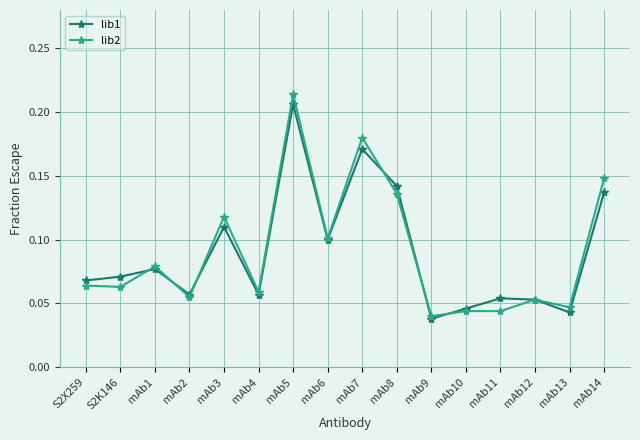

Is it true that lib2 equals 0.1 at mAb7?

False